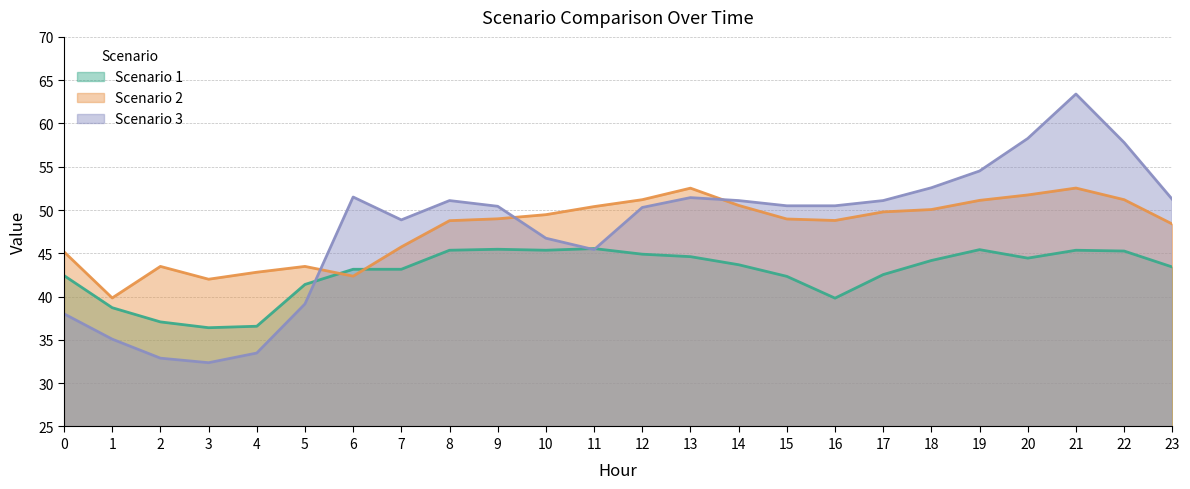

Which category has the lowest value across all series?

3